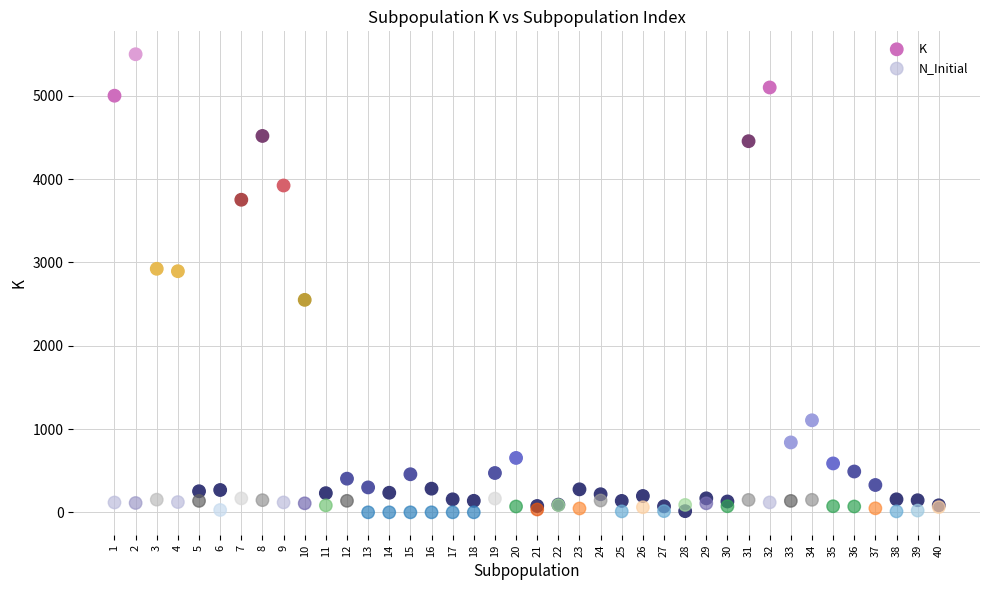

Which series contains the highest Y value?

K